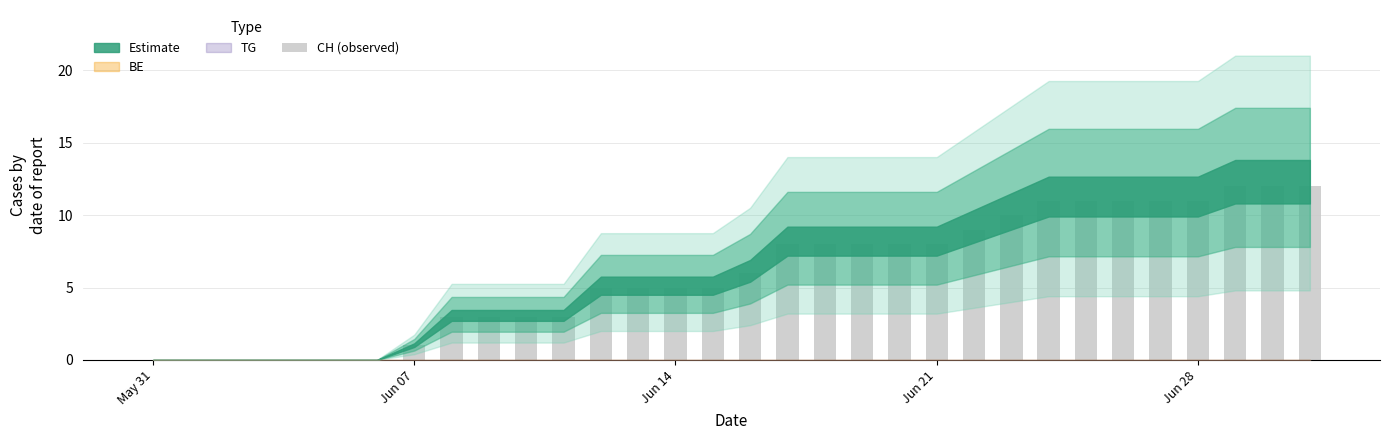

What is the sum of all values?

189